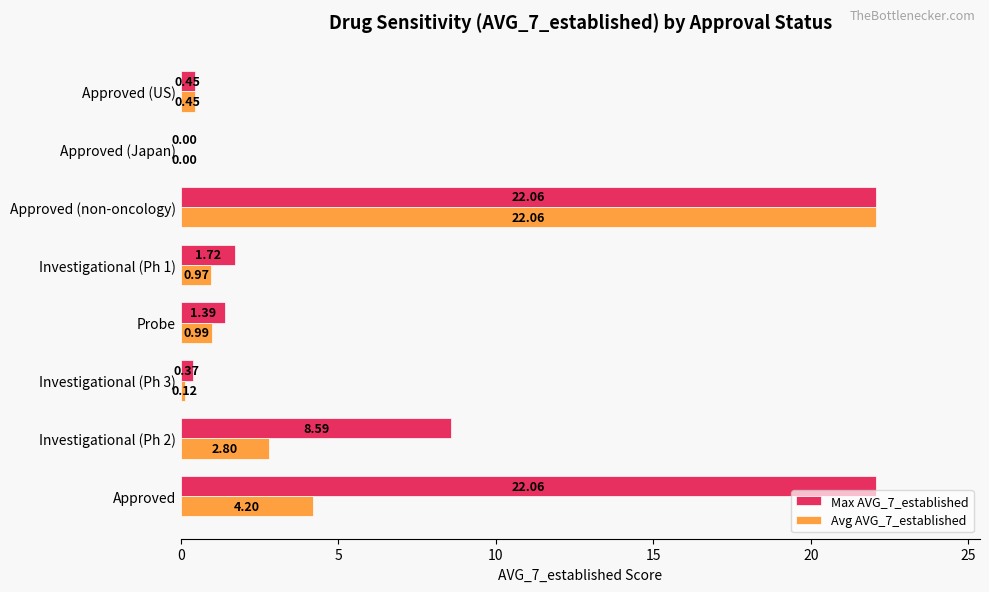

At which category is the sum across all series the highest?

Approved (non-oncology)